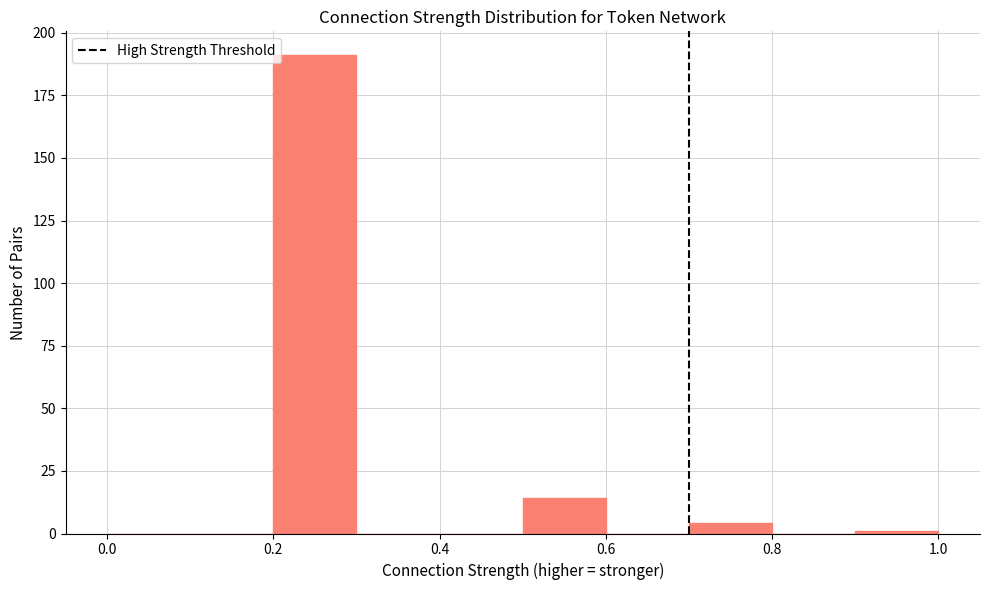

What is the height of the bar covering 0.2 to 0.3 on the x-axis? The values are not printed on the chart, so give them approximately, as read against the axis.

190